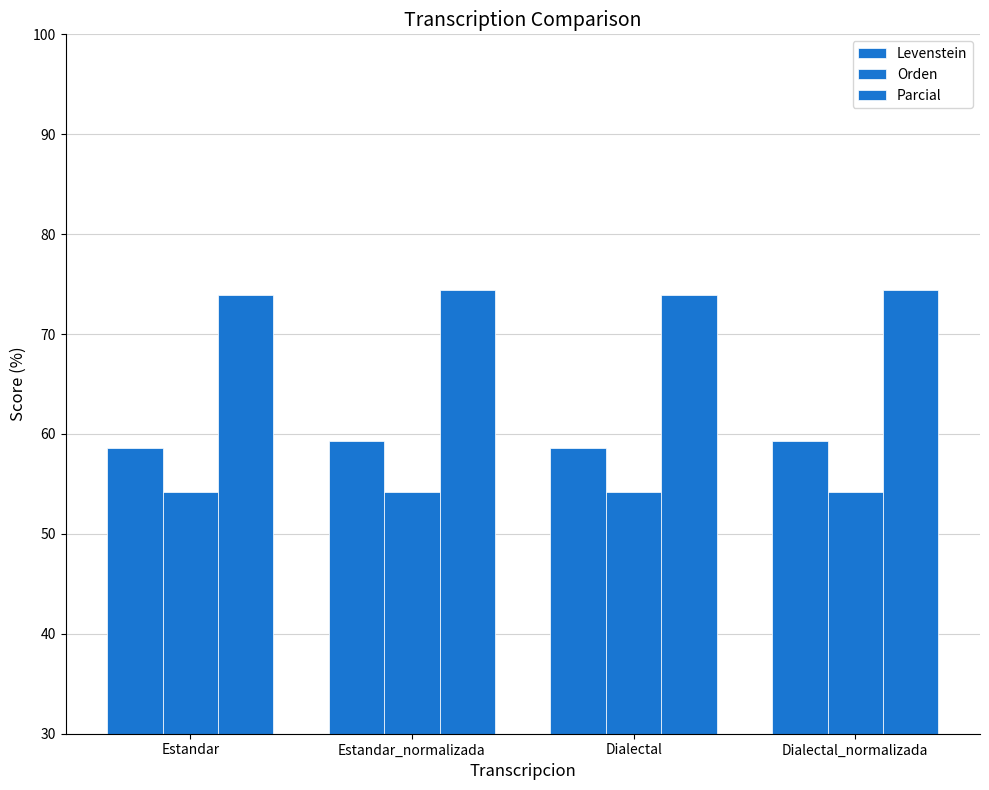

What is the label of the 1st bar from the right?

Dialectal_normalizada